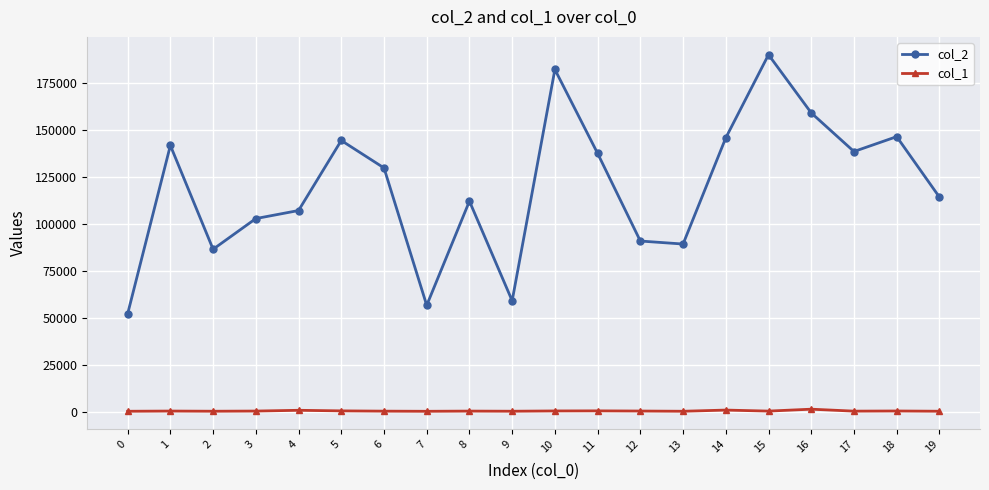

True or false: col_2 and col_1 cross at least once.

False